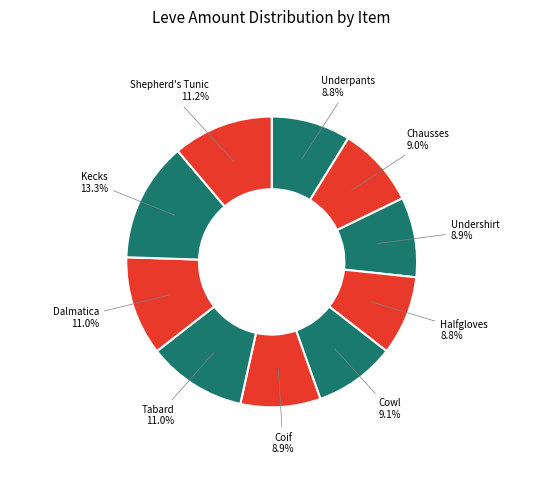

How many slices are in this pie chart?

10